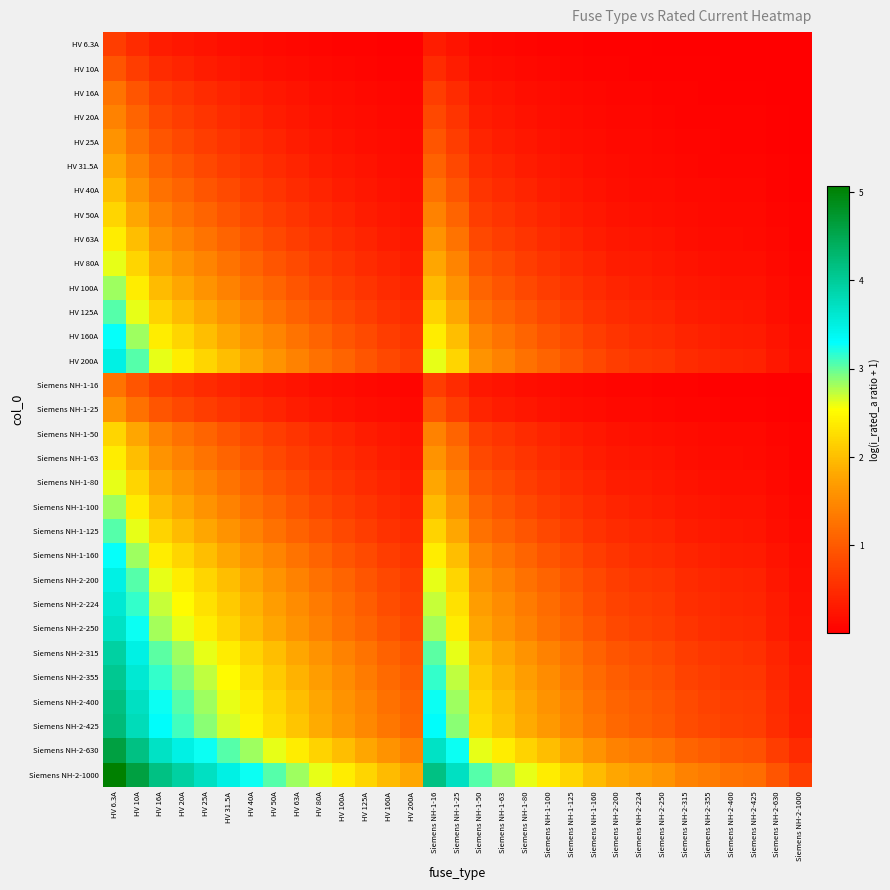

Reading left to right, list all the values displayed in this chart.

HV 6.3A: HV 6.3A=0.7	HV 10A=0.5	HV 16A=0.3	HV 20A=0.3	HV 25A=0.2	HV 31.5A=0.2	HV 40A=0.1	HV 50A=0.1	HV 63A=0.1	HV 80A=0.1	HV 100A=0.1	HV 125A=0.0	HV 160A=0.0	HV 200A=0.0	Siemens NH-1-16=0.3	Siemens NH-1-25=0.2	Siemens NH-1-50=0.1	Siemens NH-1-63=0.1	Siemens NH-1-80=0.1	Siemens NH-1-100=0.1	Siemens NH-1-125=0.0	Siemens NH-1-160=0.0	Siemens NH-2-200=0.0	Siemens NH-2-224=0.0	Siemens NH-2-250=0.0	Siemens NH-2-315=0.0	Siemens NH-2-355=0.0	Siemens NH-2-400=0.0	Siemens NH-2-425=0.0	Siemens NH-2-630=0.0	Siemens NH-2-1000=0.0
HV 10A: HV 6.3A=1.0	HV 10A=0.7	HV 16A=0.5	HV 20A=0.4	HV 25A=0.3	HV 31.5A=0.3	HV 40A=0.2	HV 50A=0.2	HV 63A=0.1	HV 80A=0.1	HV 100A=0.1	HV 125A=0.1	HV 160A=0.1	HV 200A=0.0	Siemens NH-1-16=0.5	Siemens NH-1-25=0.3	Siemens NH-1-50=0.2	Siemens NH-1-63=0.1	Siemens NH-1-80=0.1	Siemens NH-1-100=0.1	Siemens NH-1-125=0.1	Siemens NH-1-160=0.1	Siemens NH-2-200=0.0	Siemens NH-2-224=0.0	Siemens NH-2-250=0.0	Siemens NH-2-315=0.0	Siemens NH-2-355=0.0	Siemens NH-2-400=0.0	Siemens NH-2-425=0.0	Siemens NH-2-630=0.0	Siemens NH-2-1000=0.0
HV 16A: HV 6.3A=1.3	HV 10A=1.0	HV 16A=0.7	HV 20A=0.6	HV 25A=0.5	HV 31.5A=0.4	HV 40A=0.3	HV 50A=0.3	HV 63A=0.2	HV 80A=0.2	HV 100A=0.1	HV 125A=0.1	HV 160A=0.1	HV 200A=0.1	Siemens NH-1-16=0.7	Siemens NH-1-25=0.5	Siemens NH-1-50=0.3	Siemens NH-1-63=0.2	Siemens NH-1-80=0.2	Siemens NH-1-100=0.1	Siemens NH-1-125=0.1	Siemens NH-1-160=0.1	Siemens NH-2-200=0.1	Siemens NH-2-224=0.1	Siemens NH-2-250=0.1	Siemens NH-2-315=0.0	Siemens NH-2-355=0.0	Siemens NH-2-400=0.0	Siemens NH-2-425=0.0	Siemens NH-2-630=0.0	Siemens NH-2-1000=0.0
HV 20A: HV 6.3A=1.4	HV 10A=1.1	HV 16A=0.8	HV 20A=0.7	HV 25A=0.6	HV 31.5A=0.5	HV 40A=0.4	HV 50A=0.3	HV 63A=0.3	HV 80A=0.2	HV 100A=0.2	HV 125A=0.1	HV 160A=0.1	HV 200A=0.1	Siemens NH-1-16=0.8	Siemens NH-1-25=0.6	Siemens NH-1-50=0.3	Siemens NH-1-63=0.3	Siemens NH-1-80=0.2	Siemens NH-1-100=0.2	Siemens NH-1-125=0.1	Siemens NH-1-160=0.1	Siemens NH-2-200=0.1	Siemens NH-2-224=0.1	Siemens NH-2-250=0.1	Siemens NH-2-315=0.1	Siemens NH-2-355=0.1	Siemens NH-2-400=0.0	Siemens NH-2-425=0.0	Siemens NH-2-630=0.0	Siemens NH-2-1000=0.0
HV 25A: HV 6.3A=1.6	HV 10A=1.3	HV 16A=0.9	HV 20A=0.8	HV 25A=0.7	HV 31.5A=0.6	HV 40A=0.5	HV 50A=0.4	HV 63A=0.3	HV 80A=0.3	HV 100A=0.2	HV 125A=0.2	HV 160A=0.1	HV 200A=0.1	Siemens NH-1-16=0.9	Siemens NH-1-25=0.7	Siemens NH-1-50=0.4	Siemens NH-1-63=0.3	Siemens NH-1-80=0.3	Siemens NH-1-100=0.2	Siemens NH-1-125=0.2	Siemens NH-1-160=0.1	Siemens NH-2-200=0.1	Siemens NH-2-224=0.1	Siemens NH-2-250=0.1	Siemens NH-2-315=0.1	Siemens NH-2-355=0.1	Siemens NH-2-400=0.1	Siemens NH-2-425=0.1	Siemens NH-2-630=0.0	Siemens NH-2-1000=0.0
HV 31.5A: HV 6.3A=1.8	HV 10A=1.4	HV 16A=1.1	HV 20A=0.9	HV 25A=0.8	HV 31.5A=0.7	HV 40A=0.6	HV 50A=0.5	HV 63A=0.4	HV 80A=0.3	HV 100A=0.3	HV 125A=0.2	HV 160A=0.2	HV 200A=0.1	Siemens NH-1-16=1.1	Siemens NH-1-25=0.8	Siemens NH-1-50=0.5	Siemens NH-1-63=0.4	Siemens NH-1-80=0.3	Siemens NH-1-100=0.3	Siemens NH-1-125=0.2	Siemens NH-1-160=0.2	Siemens NH-2-200=0.1	Siemens NH-2-224=0.1	Siemens NH-2-250=0.1	Siemens NH-2-315=0.1	Siemens NH-2-355=0.1	Siemens NH-2-400=0.1	Siemens NH-2-425=0.1	Siemens NH-2-630=0.0	Siemens NH-2-1000=0.0
HV 40A: HV 6.3A=2.0	HV 10A=1.6	HV 16A=1.3	HV 20A=1.1	HV 25A=1.0	HV 31.5A=0.8	HV 40A=0.7	HV 50A=0.6	HV 63A=0.5	HV 80A=0.4	HV 100A=0.3	HV 125A=0.3	HV 160A=0.2	HV 200A=0.2	Siemens NH-1-16=1.3	Siemens NH-1-25=1.0	Siemens NH-1-50=0.6	Siemens NH-1-63=0.5	Siemens NH-1-80=0.4	Siemens NH-1-100=0.3	Siemens NH-1-125=0.3	Siemens NH-1-160=0.2	Siemens NH-2-200=0.2	Siemens NH-2-224=0.2	Siemens NH-2-250=0.1	Siemens NH-2-315=0.1	Siemens NH-2-355=0.1	Siemens NH-2-400=0.1	Siemens NH-2-425=0.1	Siemens NH-2-630=0.1	Siemens NH-2-1000=0.0
HV 50A: HV 6.3A=2.2	HV 10A=1.8	HV 16A=1.4	HV 20A=1.3	HV 25A=1.1	HV 31.5A=1.0	HV 40A=0.8	HV 50A=0.7	HV 63A=0.6	HV 80A=0.5	HV 100A=0.4	HV 125A=0.3	HV 160A=0.3	HV 200A=0.2	Siemens NH-1-16=1.4	Siemens NH-1-25=1.1	Siemens NH-1-50=0.7	Siemens NH-1-63=0.6	Siemens NH-1-80=0.5	Siemens NH-1-100=0.4	Siemens NH-1-125=0.3	Siemens NH-1-160=0.3	Siemens NH-2-200=0.2	Siemens NH-2-224=0.2	Siemens NH-2-250=0.2	Siemens NH-2-315=0.1	Siemens NH-2-355=0.1	Siemens NH-2-400=0.1	Siemens NH-2-425=0.1	Siemens NH-2-630=0.1	Siemens NH-2-1000=0.0
HV 63A: HV 6.3A=2.4	HV 10A=2.0	HV 16A=1.6	HV 20A=1.4	HV 25A=1.3	HV 31.5A=1.1	HV 40A=0.9	HV 50A=0.8	HV 63A=0.7	HV 80A=0.6	HV 100A=0.5	HV 125A=0.4	HV 160A=0.3	HV 200A=0.3	Siemens NH-1-16=1.6	Siemens NH-1-25=1.3	Siemens NH-1-50=0.8	Siemens NH-1-63=0.7	Siemens NH-1-80=0.6	Siemens NH-1-100=0.5	Siemens NH-1-125=0.4	Siemens NH-1-160=0.3	Siemens NH-2-200=0.3	Siemens NH-2-224=0.2	Siemens NH-2-250=0.2	Siemens NH-2-315=0.2	Siemens NH-2-355=0.2	Siemens NH-2-400=0.1	Siemens NH-2-425=0.1	Siemens NH-2-630=0.1	Siemens NH-2-1000=0.1
HV 80A: HV 6.3A=2.6	HV 10A=2.2	HV 16A=1.8	HV 20A=1.6	HV 25A=1.4	HV 31.5A=1.3	HV 40A=1.1	HV 50A=1.0	HV 63A=0.8	HV 80A=0.7	HV 100A=0.6	HV 125A=0.5	HV 160A=0.4	HV 200A=0.3	Siemens NH-1-16=1.8	Siemens NH-1-25=1.4	Siemens NH-1-50=1.0	Siemens NH-1-63=0.8	Siemens NH-1-80=0.7	Siemens NH-1-100=0.6	Siemens NH-1-125=0.5	Siemens NH-1-160=0.4	Siemens NH-2-200=0.3	Siemens NH-2-224=0.3	Siemens NH-2-250=0.3	Siemens NH-2-315=0.2	Siemens NH-2-355=0.2	Siemens NH-2-400=0.2	Siemens NH-2-425=0.2	Siemens NH-2-630=0.1	Siemens NH-2-1000=0.1
HV 100A: HV 6.3A=2.8	HV 10A=2.4	HV 16A=2.0	HV 20A=1.8	HV 25A=1.6	HV 31.5A=1.4	HV 40A=1.3	HV 50A=1.1	HV 63A=1.0	HV 80A=0.8	HV 100A=0.7	HV 125A=0.6	HV 160A=0.5	HV 200A=0.4	Siemens NH-1-16=2.0	Siemens NH-1-25=1.6	Siemens NH-1-50=1.1	Siemens NH-1-63=1.0	Siemens NH-1-80=0.8	Siemens NH-1-100=0.7	Siemens NH-1-125=0.6	Siemens NH-1-160=0.5	Siemens NH-2-200=0.4	Siemens NH-2-224=0.4	Siemens NH-2-250=0.3	Siemens NH-2-315=0.3	Siemens NH-2-355=0.2	Siemens NH-2-400=0.2	Siemens NH-2-425=0.2	Siemens NH-2-630=0.1	Siemens NH-2-1000=0.1
HV 125A: HV 6.3A=3.0	HV 10A=2.6	HV 16A=2.2	HV 20A=2.0	HV 25A=1.8	HV 31.5A=1.6	HV 40A=1.4	HV 50A=1.3	HV 63A=1.1	HV 80A=0.9	HV 100A=0.8	HV 125A=0.7	HV 160A=0.6	HV 200A=0.5	Siemens NH-1-16=2.2	Siemens NH-1-25=1.8	Siemens NH-1-50=1.3	Siemens NH-1-63=1.1	Siemens NH-1-80=0.9	Siemens NH-1-100=0.8	Siemens NH-1-125=0.7	Siemens NH-1-160=0.6	Siemens NH-2-200=0.5	Siemens NH-2-224=0.4	Siemens NH-2-250=0.4	Siemens NH-2-315=0.3	Siemens NH-2-355=0.3	Siemens NH-2-400=0.3	Siemens NH-2-425=0.3	Siemens NH-2-630=0.2	Siemens NH-2-1000=0.1
HV 160A: HV 6.3A=3.3	HV 10A=2.8	HV 16A=2.4	HV 20A=2.2	HV 25A=2.0	HV 31.5A=1.8	HV 40A=1.6	HV 50A=1.4	HV 63A=1.3	HV 80A=1.1	HV 100A=1.0	HV 125A=0.8	HV 160A=0.7	HV 200A=0.6	Siemens NH-1-16=2.4	Siemens NH-1-25=2.0	Siemens NH-1-50=1.4	Siemens NH-1-63=1.3	Siemens NH-1-80=1.1	Siemens NH-1-100=1.0	Siemens NH-1-125=0.8	Siemens NH-1-160=0.7	Siemens NH-2-200=0.6	Siemens NH-2-224=0.5	Siemens NH-2-250=0.5	Siemens NH-2-315=0.4	Siemens NH-2-355=0.4	Siemens NH-2-400=0.3	Siemens NH-2-425=0.3	Siemens NH-2-630=0.2	Siemens NH-2-1000=0.1
HV 200A: HV 6.3A=3.5	HV 10A=3.0	HV 16A=2.6	HV 20A=2.4	HV 25A=2.2	HV 31.5A=2.0	HV 40A=1.8	HV 50A=1.6	HV 63A=1.4	HV 80A=1.3	HV 100A=1.1	HV 125A=1.0	HV 160A=0.8	HV 200A=0.7	Siemens NH-1-16=2.6	Siemens NH-1-25=2.2	Siemens NH-1-50=1.6	Siemens NH-1-63=1.4	Siemens NH-1-80=1.3	Siemens NH-1-100=1.1	Siemens NH-1-125=1.0	Siemens NH-1-160=0.8	Siemens NH-2-200=0.7	Siemens NH-2-224=0.6	Siemens NH-2-250=0.6	Siemens NH-2-315=0.5	Siemens NH-2-355=0.4	Siemens NH-2-400=0.4	Siemens NH-2-425=0.4	Siemens NH-2-630=0.3	Siemens NH-2-1000=0.2
Siemens NH-1-16: HV 6.3A=1.3	HV 10A=1.0	HV 16A=0.7	HV 20A=0.6	HV 25A=0.5	HV 31.5A=0.4	HV 40A=0.3	HV 50A=0.3	HV 63A=0.2	HV 80A=0.2	HV 100A=0.1	HV 125A=0.1	HV 160A=0.1	HV 200A=0.1	Siemens NH-1-16=0.7	Siemens NH-1-25=0.5	Siemens NH-1-50=0.3	Siemens NH-1-63=0.2	Siemens NH-1-80=0.2	Siemens NH-1-100=0.1	Siemens NH-1-125=0.1	Siemens NH-1-160=0.1	Siemens NH-2-200=0.1	Siemens NH-2-224=0.1	Siemens NH-2-250=0.1	Siemens NH-2-315=0.0	Siemens NH-2-355=0.0	Siemens NH-2-400=0.0	Siemens NH-2-425=0.0	Siemens NH-2-630=0.0	Siemens NH-2-1000=0.0
Siemens NH-1-25: HV 6.3A=1.6	HV 10A=1.3	HV 16A=0.9	HV 20A=0.8	HV 25A=0.7	HV 31.5A=0.6	HV 40A=0.5	HV 50A=0.4	HV 63A=0.3	HV 80A=0.3	HV 100A=0.2	HV 125A=0.2	HV 160A=0.1	HV 200A=0.1	Siemens NH-1-16=0.9	Siemens NH-1-25=0.7	Siemens NH-1-50=0.4	Siemens NH-1-63=0.3	Siemens NH-1-80=0.3	Siemens NH-1-100=0.2	Siemens NH-1-125=0.2	Siemens NH-1-160=0.1	Siemens NH-2-200=0.1	Siemens NH-2-224=0.1	Siemens NH-2-250=0.1	Siemens NH-2-315=0.1	Siemens NH-2-355=0.1	Siemens NH-2-400=0.1	Siemens NH-2-425=0.1	Siemens NH-2-630=0.0	Siemens NH-2-1000=0.0
Siemens NH-1-50: HV 6.3A=2.2	HV 10A=1.8	HV 16A=1.4	HV 20A=1.3	HV 25A=1.1	HV 31.5A=1.0	HV 40A=0.8	HV 50A=0.7	HV 63A=0.6	HV 80A=0.5	HV 100A=0.4	HV 125A=0.3	HV 160A=0.3	HV 200A=0.2	Siemens NH-1-16=1.4	Siemens NH-1-25=1.1	Siemens NH-1-50=0.7	Siemens NH-1-63=0.6	Siemens NH-1-80=0.5	Siemens NH-1-100=0.4	Siemens NH-1-125=0.3	Siemens NH-1-160=0.3	Siemens NH-2-200=0.2	Siemens NH-2-224=0.2	Siemens NH-2-250=0.2	Siemens NH-2-315=0.1	Siemens NH-2-355=0.1	Siemens NH-2-400=0.1	Siemens NH-2-425=0.1	Siemens NH-2-630=0.1	Siemens NH-2-1000=0.0
Siemens NH-1-63: HV 6.3A=2.4	HV 10A=2.0	HV 16A=1.6	HV 20A=1.4	HV 25A=1.3	HV 31.5A=1.1	HV 40A=0.9	HV 50A=0.8	HV 63A=0.7	HV 80A=0.6	HV 100A=0.5	HV 125A=0.4	HV 160A=0.3	HV 200A=0.3	Siemens NH-1-16=1.6	Siemens NH-1-25=1.3	Siemens NH-1-50=0.8	Siemens NH-1-63=0.7	Siemens NH-1-80=0.6	Siemens NH-1-100=0.5	Siemens NH-1-125=0.4	Siemens NH-1-160=0.3	Siemens NH-2-200=0.3	Siemens NH-2-224=0.2	Siemens NH-2-250=0.2	Siemens NH-2-315=0.2	Siemens NH-2-355=0.2	Siemens NH-2-400=0.1	Siemens NH-2-425=0.1	Siemens NH-2-630=0.1	Siemens NH-2-1000=0.1
Siemens NH-1-80: HV 6.3A=2.6	HV 10A=2.2	HV 16A=1.8	HV 20A=1.6	HV 25A=1.4	HV 31.5A=1.3	HV 40A=1.1	HV 50A=1.0	HV 63A=0.8	HV 80A=0.7	HV 100A=0.6	HV 125A=0.5	HV 160A=0.4	HV 200A=0.3	Siemens NH-1-16=1.8	Siemens NH-1-25=1.4	Siemens NH-1-50=1.0	Siemens NH-1-63=0.8	Siemens NH-1-80=0.7	Siemens NH-1-100=0.6	Siemens NH-1-125=0.5	Siemens NH-1-160=0.4	Siemens NH-2-200=0.3	Siemens NH-2-224=0.3	Siemens NH-2-250=0.3	Siemens NH-2-315=0.2	Siemens NH-2-355=0.2	Siemens NH-2-400=0.2	Siemens NH-2-425=0.2	Siemens NH-2-630=0.1	Siemens NH-2-1000=0.1
Siemens NH-1-100: HV 6.3A=2.8	HV 10A=2.4	HV 16A=2.0	HV 20A=1.8	HV 25A=1.6	HV 31.5A=1.4	HV 40A=1.3	HV 50A=1.1	HV 63A=1.0	HV 80A=0.8	HV 100A=0.7	HV 125A=0.6	HV 160A=0.5	HV 200A=0.4	Siemens NH-1-16=2.0	Siemens NH-1-25=1.6	Siemens NH-1-50=1.1	Siemens NH-1-63=1.0	Siemens NH-1-80=0.8	Siemens NH-1-100=0.7	Siemens NH-1-125=0.6	Siemens NH-1-160=0.5	Siemens NH-2-200=0.4	Siemens NH-2-224=0.4	Siemens NH-2-250=0.3	Siemens NH-2-315=0.3	Siemens NH-2-355=0.2	Siemens NH-2-400=0.2	Siemens NH-2-425=0.2	Siemens NH-2-630=0.1	Siemens NH-2-1000=0.1
Siemens NH-1-125: HV 6.3A=3.0	HV 10A=2.6	HV 16A=2.2	HV 20A=2.0	HV 25A=1.8	HV 31.5A=1.6	HV 40A=1.4	HV 50A=1.3	HV 63A=1.1	HV 80A=0.9	HV 100A=0.8	HV 125A=0.7	HV 160A=0.6	HV 200A=0.5	Siemens NH-1-16=2.2	Siemens NH-1-25=1.8	Siemens NH-1-50=1.3	Siemens NH-1-63=1.1	Siemens NH-1-80=0.9	Siemens NH-1-100=0.8	Siemens NH-1-125=0.7	Siemens NH-1-160=0.6	Siemens NH-2-200=0.5	Siemens NH-2-224=0.4	Siemens NH-2-250=0.4	Siemens NH-2-315=0.3	Siemens NH-2-355=0.3	Siemens NH-2-400=0.3	Siemens NH-2-425=0.3	Siemens NH-2-630=0.2	Siemens NH-2-1000=0.1
Siemens NH-1-160: HV 6.3A=3.3	HV 10A=2.8	HV 16A=2.4	HV 20A=2.2	HV 25A=2.0	HV 31.5A=1.8	HV 40A=1.6	HV 50A=1.4	HV 63A=1.3	HV 80A=1.1	HV 100A=1.0	HV 125A=0.8	HV 160A=0.7	HV 200A=0.6	Siemens NH-1-16=2.4	Siemens NH-1-25=2.0	Siemens NH-1-50=1.4	Siemens NH-1-63=1.3	Siemens NH-1-80=1.1	Siemens NH-1-100=1.0	Siemens NH-1-125=0.8	Siemens NH-1-160=0.7	Siemens NH-2-200=0.6	Siemens NH-2-224=0.5	Siemens NH-2-250=0.5	Siemens NH-2-315=0.4	Siemens NH-2-355=0.4	Siemens NH-2-400=0.3	Siemens NH-2-425=0.3	Siemens NH-2-630=0.2	Siemens NH-2-1000=0.1
Siemens NH-2-200: HV 6.3A=3.5	HV 10A=3.0	HV 16A=2.6	HV 20A=2.4	HV 25A=2.2	HV 31.5A=2.0	HV 40A=1.8	HV 50A=1.6	HV 63A=1.4	HV 80A=1.3	HV 100A=1.1	HV 125A=1.0	HV 160A=0.8	HV 200A=0.7	Siemens NH-1-16=2.6	Siemens NH-1-25=2.2	Siemens NH-1-50=1.6	Siemens NH-1-63=1.4	Siemens NH-1-80=1.3	Siemens NH-1-100=1.1	Siemens NH-1-125=1.0	Siemens NH-1-160=0.8	Siemens NH-2-200=0.7	Siemens NH-2-224=0.6	Siemens NH-2-250=0.6	Siemens NH-2-315=0.5	Siemens NH-2-355=0.4	Siemens NH-2-400=0.4	Siemens NH-2-425=0.4	Siemens NH-2-630=0.3	Siemens NH-2-1000=0.2
Siemens NH-2-224: HV 6.3A=3.6	HV 10A=3.2	HV 16A=2.7	HV 20A=2.5	HV 25A=2.3	HV 31.5A=2.1	HV 40A=1.9	HV 50A=1.7	HV 63A=1.5	HV 80A=1.3	HV 100A=1.2	HV 125A=1.0	HV 160A=0.9	HV 200A=0.8	Siemens NH-1-16=2.7	Siemens NH-1-25=2.3	Siemens NH-1-50=1.7	Siemens NH-1-63=1.5	Siemens NH-1-80=1.3	Siemens NH-1-100=1.2	Siemens NH-1-125=1.0	Siemens NH-1-160=0.9	Siemens NH-2-200=0.8	Siemens NH-2-224=0.7	Siemens NH-2-250=0.6	Siemens NH-2-315=0.5	Siemens NH-2-355=0.5	Siemens NH-2-400=0.4	Siemens NH-2-425=0.4	Siemens NH-2-630=0.3	Siemens NH-2-1000=0.2
Siemens NH-2-250: HV 6.3A=3.7	HV 10A=3.3	HV 16A=2.8	HV 20A=2.6	HV 25A=2.4	HV 31.5A=2.2	HV 40A=2.0	HV 50A=1.8	HV 63A=1.6	HV 80A=1.4	HV 100A=1.3	HV 125A=1.1	HV 160A=0.9	HV 200A=0.8	Siemens NH-1-16=2.8	Siemens NH-1-25=2.4	Siemens NH-1-50=1.8	Siemens NH-1-63=1.6	Siemens NH-1-80=1.4	Siemens NH-1-100=1.3	Siemens NH-1-125=1.1	Siemens NH-1-160=0.9	Siemens NH-2-200=0.8	Siemens NH-2-224=0.7	Siemens NH-2-250=0.7	Siemens NH-2-315=0.6	Siemens NH-2-355=0.5	Siemens NH-2-400=0.5	Siemens NH-2-425=0.5	Siemens NH-2-630=0.3	Siemens NH-2-1000=0.2
Siemens NH-2-315: HV 6.3A=3.9	HV 10A=3.5	HV 16A=3.0	HV 20A=2.8	HV 25A=2.6	HV 31.5A=2.4	HV 40A=2.2	HV 50A=2.0	HV 63A=1.8	HV 80A=1.6	HV 100A=1.4	HV 125A=1.3	HV 160A=1.1	HV 200A=0.9	Siemens NH-1-16=3.0	Siemens NH-1-25=2.6	Siemens NH-1-50=2.0	Siemens NH-1-63=1.8	Siemens NH-1-80=1.6	Siemens NH-1-100=1.4	Siemens NH-1-125=1.3	Siemens NH-1-160=1.1	Siemens NH-2-200=0.9	Siemens NH-2-224=0.9	Siemens NH-2-250=0.8	Siemens NH-2-315=0.7	Siemens NH-2-355=0.6	Siemens NH-2-400=0.6	Siemens NH-2-425=0.6	Siemens NH-2-630=0.4	Siemens NH-2-1000=0.3
Siemens NH-2-355: HV 6.3A=4.0	HV 10A=3.6	HV 16A=3.1	HV 20A=2.9	HV 25A=2.7	HV 31.5A=2.5	HV 40A=2.3	HV 50A=2.1	HV 63A=1.9	HV 80A=1.7	HV 100A=1.5	HV 125A=1.3	HV 160A=1.2	HV 200A=1.0	Siemens NH-1-16=3.1	Siemens NH-1-25=2.7	Siemens NH-1-50=2.1	Siemens NH-1-63=1.9	Siemens NH-1-80=1.7	Siemens NH-1-100=1.5	Siemens NH-1-125=1.3	Siemens NH-1-160=1.2	Siemens NH-2-200=1.0	Siemens NH-2-224=0.9	Siemens NH-2-250=0.9	Siemens NH-2-315=0.8	Siemens NH-2-355=0.7	Siemens NH-2-400=0.6	Siemens NH-2-425=0.6	Siemens NH-2-630=0.4	Siemens NH-2-1000=0.3
Siemens NH-2-400: HV 6.3A=4.2	HV 10A=3.7	HV 16A=3.3	HV 20A=3.0	HV 25A=2.8	HV 31.5A=2.6	HV 40A=2.4	HV 50A=2.2	HV 63A=2.0	HV 80A=1.8	HV 100A=1.6	HV 125A=1.4	HV 160A=1.3	HV 200A=1.1	Siemens NH-1-16=3.3	Siemens NH-1-25=2.8	Siemens NH-1-50=2.2	Siemens NH-1-63=2.0	Siemens NH-1-80=1.8	Siemens NH-1-100=1.6	Siemens NH-1-125=1.4	Siemens NH-1-160=1.3	Siemens NH-2-200=1.1	Siemens NH-2-224=1.0	Siemens NH-2-250=1.0	Siemens NH-2-315=0.8	Siemens NH-2-355=0.8	Siemens NH-2-400=0.7	Siemens NH-2-425=0.7	Siemens NH-2-630=0.5	Siemens NH-2-1000=0.3
Siemens NH-2-425: HV 6.3A=4.2	HV 10A=3.8	HV 16A=3.3	HV 20A=3.1	HV 25A=2.9	HV 31.5A=2.7	HV 40A=2.5	HV 50A=2.3	HV 63A=2.0	HV 80A=1.8	HV 100A=1.7	HV 125A=1.5	HV 160A=1.3	HV 200A=1.1	Siemens NH-1-16=3.3	Siemens NH-1-25=2.9	Siemens NH-1-50=2.3	Siemens NH-1-63=2.0	Siemens NH-1-80=1.8	Siemens NH-1-100=1.7	Siemens NH-1-125=1.5	Siemens NH-1-160=1.3	Siemens NH-2-200=1.1	Siemens NH-2-224=1.1	Siemens NH-2-250=1.0	Siemens NH-2-315=0.9	Siemens NH-2-355=0.8	Siemens NH-2-400=0.7	Siemens NH-2-425=0.7	Siemens NH-2-630=0.5	Siemens NH-2-1000=0.4
Siemens NH-2-630: HV 6.3A=4.6	HV 10A=4.2	HV 16A=3.7	HV 20A=3.5	HV 25A=3.3	HV 31.5A=3.0	HV 40A=2.8	HV 50A=2.6	HV 63A=2.4	HV 80A=2.2	HV 100A=2.0	HV 125A=1.8	HV 160A=1.6	HV 200A=1.4	Siemens NH-1-16=3.7	Siemens NH-1-25=3.3	Siemens NH-1-50=2.6	Siemens NH-1-63=2.4	Siemens NH-1-80=2.2	Siemens NH-1-100=2.0	Siemens NH-1-125=1.8	Siemens NH-1-160=1.6	Siemens NH-2-200=1.4	Siemens NH-2-224=1.3	Siemens NH-2-250=1.3	Siemens NH-2-315=1.1	Siemens NH-2-355=1.0	Siemens NH-2-400=0.9	Siemens NH-2-425=0.9	Siemens NH-2-630=0.7	Siemens NH-2-1000=0.5
Siemens NH-2-1000: HV 6.3A=5.1	HV 10A=4.6	HV 16A=4.2	HV 20A=3.9	HV 25A=3.7	HV 31.5A=3.5	HV 40A=3.3	HV 50A=3.0	HV 63A=2.8	HV 80A=2.6	HV 100A=2.4	HV 125A=2.2	HV 160A=2.0	HV 200A=1.8	Siemens NH-1-16=4.2	Siemens NH-1-25=3.7	Siemens NH-1-50=3.0	Siemens NH-1-63=2.8	Siemens NH-1-80=2.6	Siemens NH-1-100=2.4	Siemens NH-1-125=2.2	Siemens NH-1-160=2.0	Siemens NH-2-200=1.8	Siemens NH-2-224=1.7	Siemens NH-2-250=1.6	Siemens NH-2-315=1.4	Siemens NH-2-355=1.3	Siemens NH-2-400=1.3	Siemens NH-2-425=1.2	Siemens NH-2-630=1.0	Siemens NH-2-1000=0.7